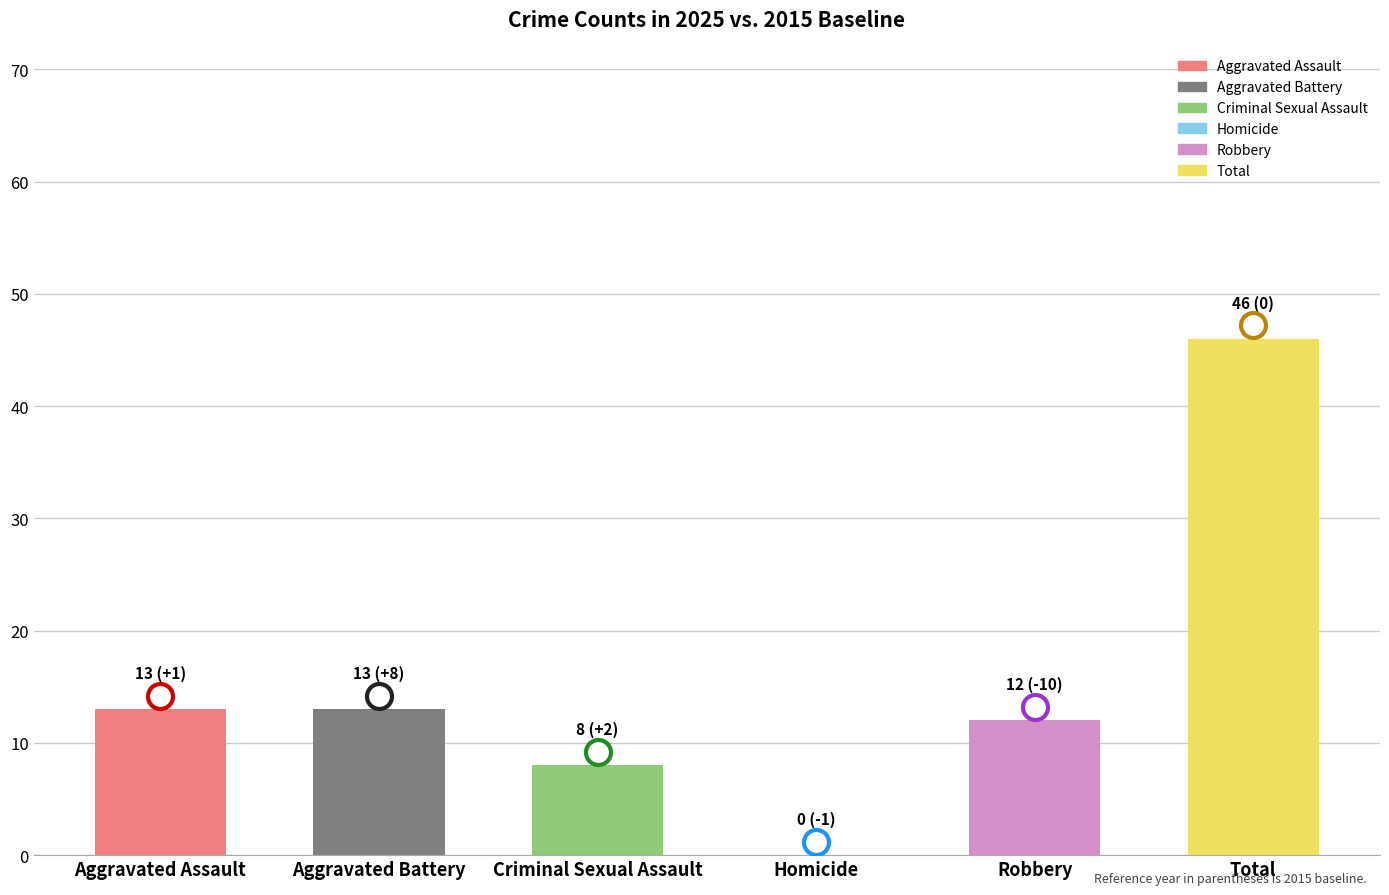

What is the sum of the values at Aggravated Battery and Aggravated Assault?

26